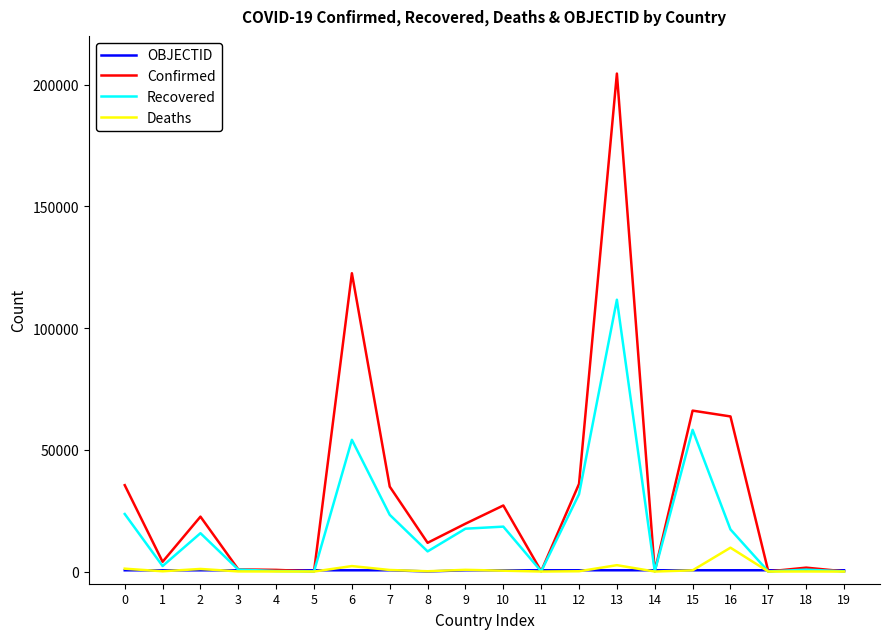

Read the Recovered value at 10.

18450